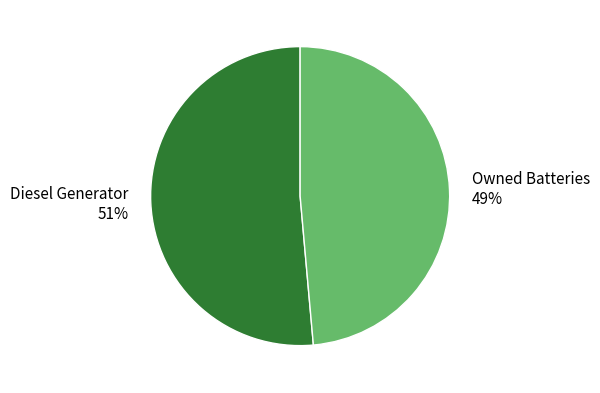

How many segments does this pie chart have?

2